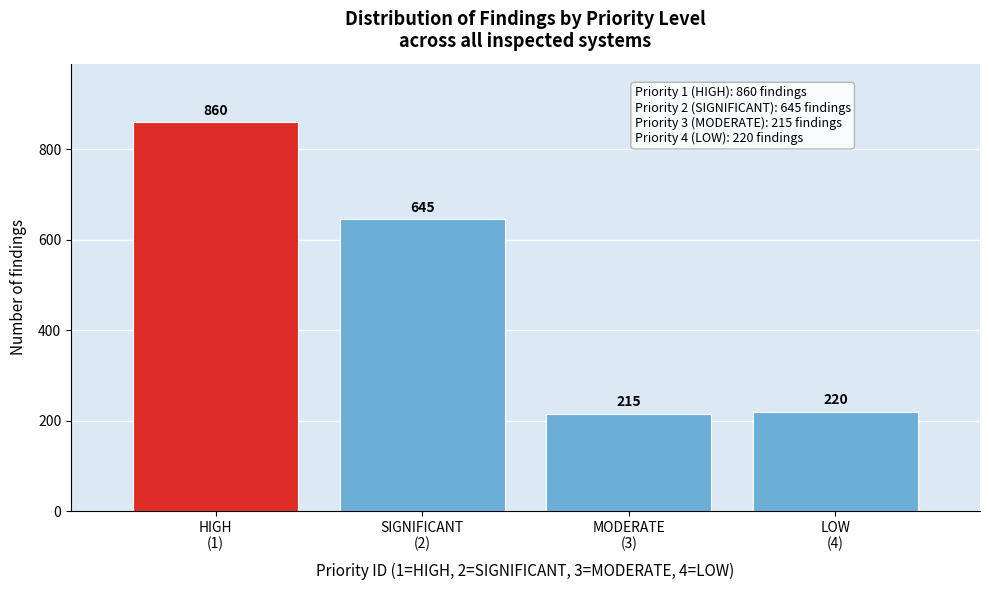

Reading left to right, what are all the values shown in this chart?

860	645	215	220